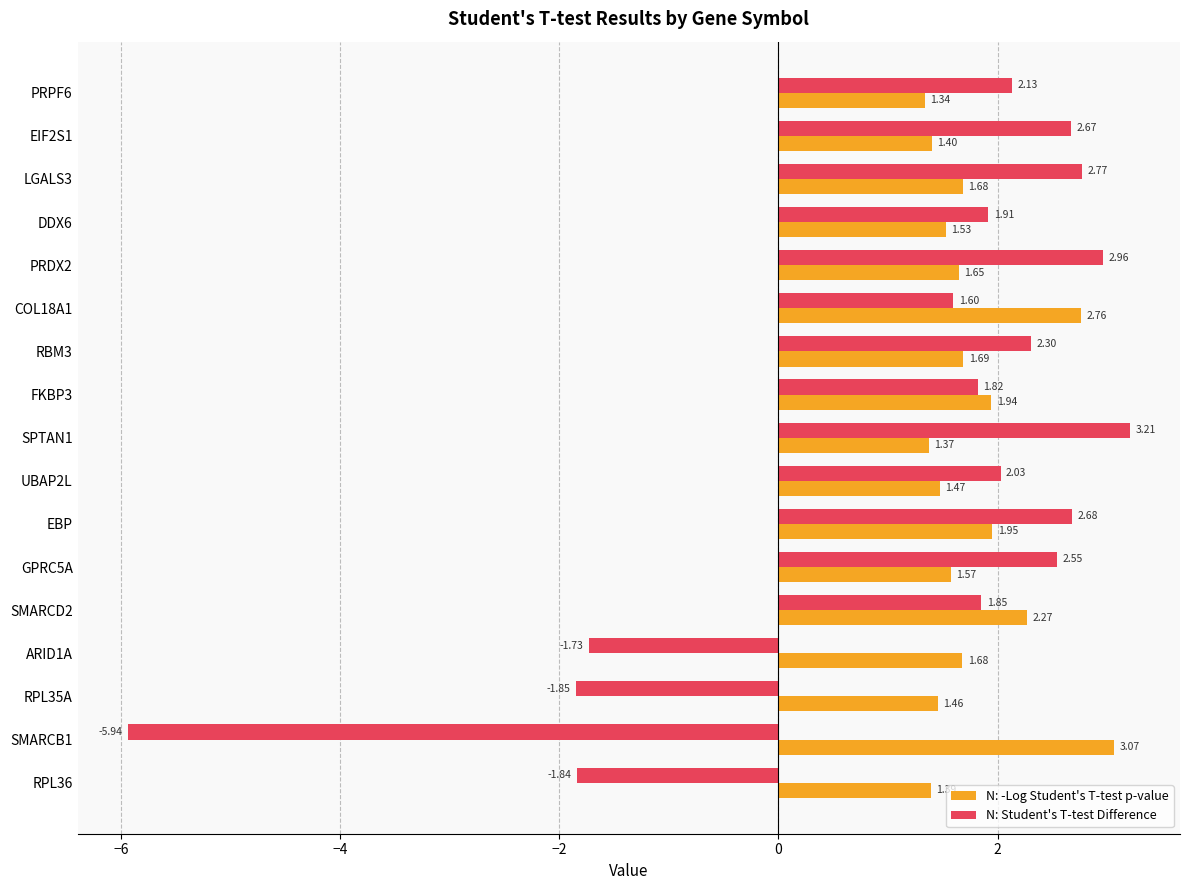

Where is N: -Log Student's T-test p-value nearest to the value 2?

EBP